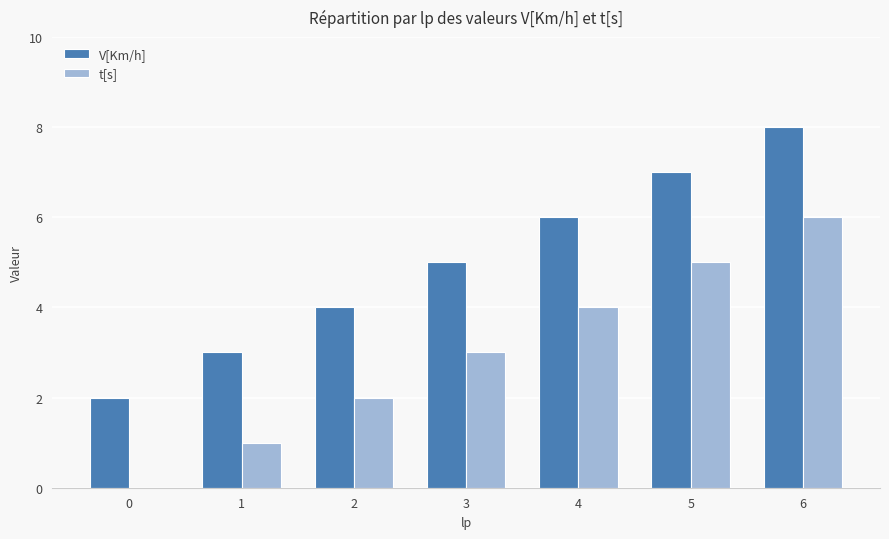

Is the value of V[Km/h] at 1 greater than the value of t[s] at 0?

Yes